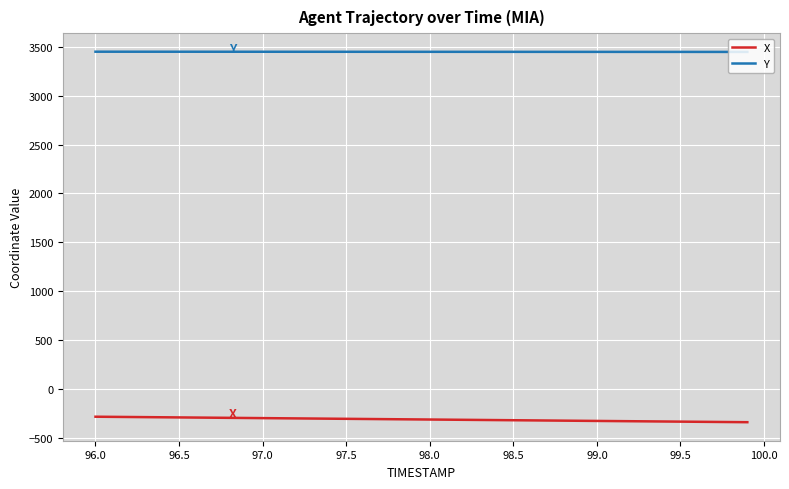

Which series has the largest total across all categories?

Y